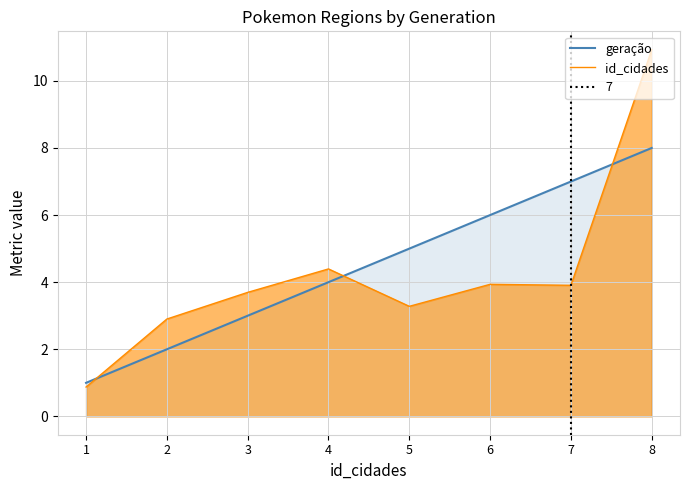

True or false: id_cidades has a value of 3.3 at 5.

True